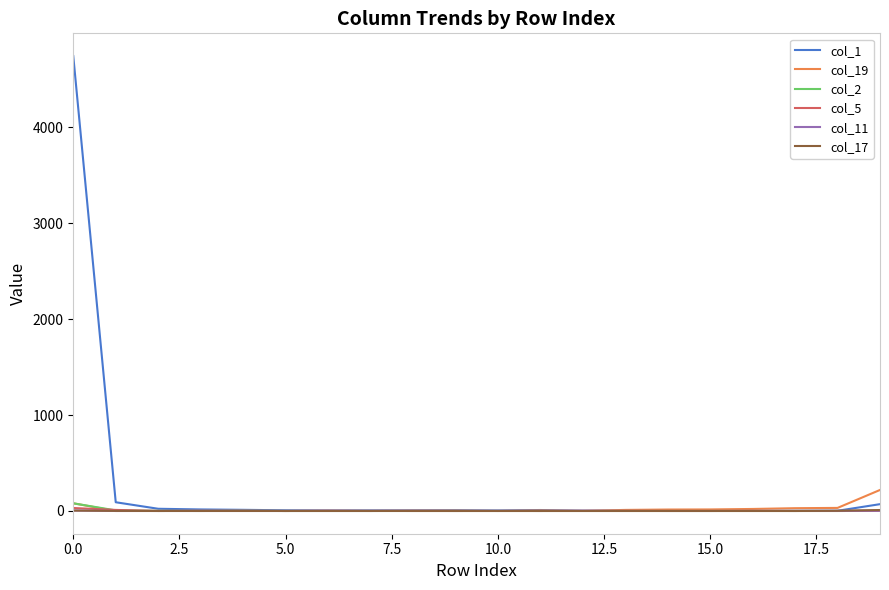

Which series has the widest spread of values?

col_1